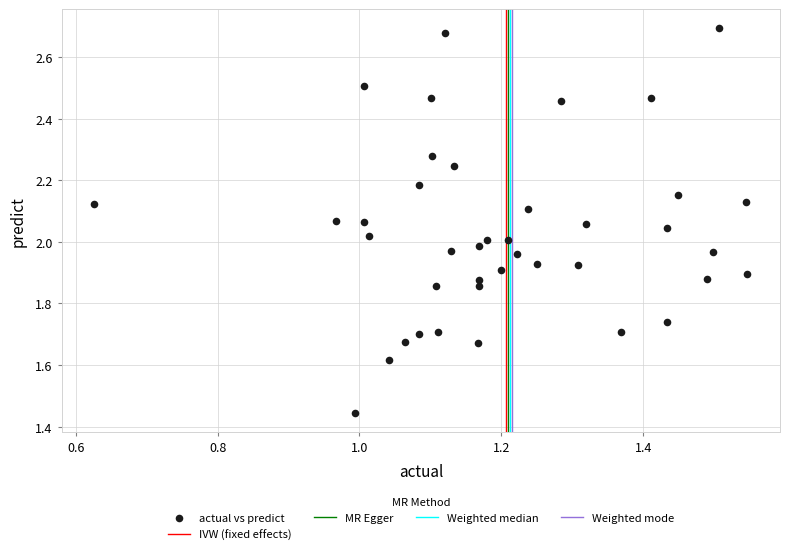

What is the range of X values (max minus min)?

0.9